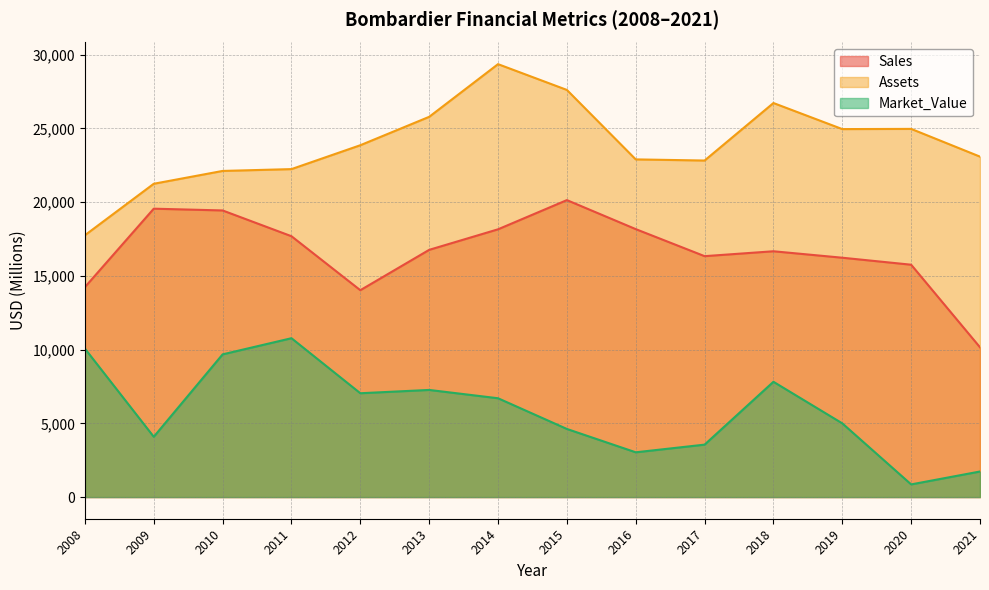

How many categories are shown in the chart?

14